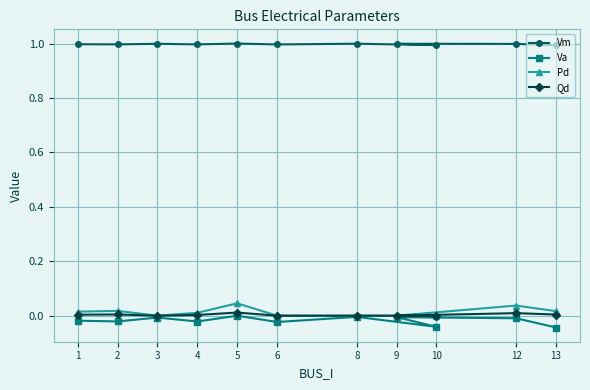

What is the average value of the Vm series?

1.0